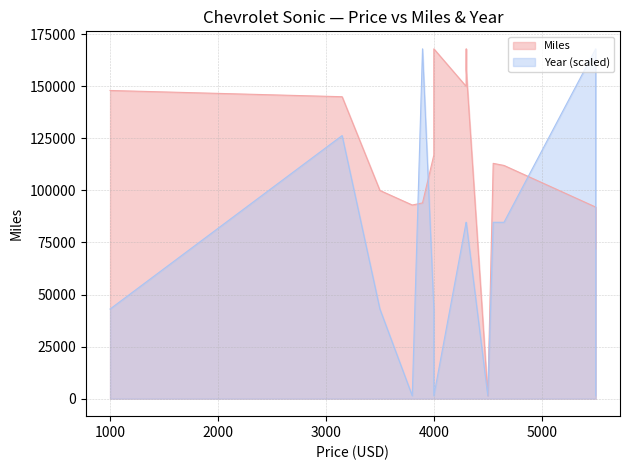

Between 3500 and 4299, which series saw the biggest shift?

Miles